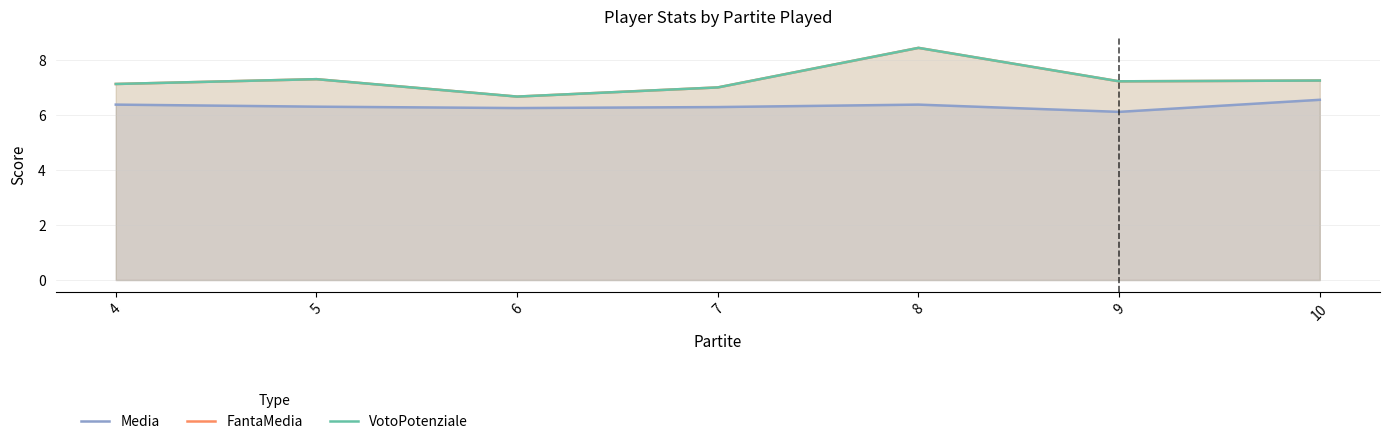

What is the difference between the maximum and minimum values in the VotoPotenziale series?

1.8